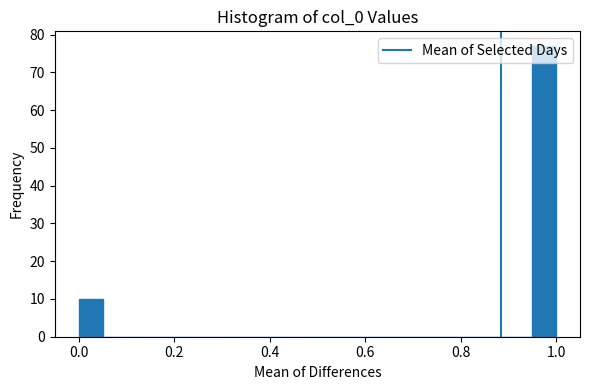

Read against the x-axis, roughly where is the centre of the tallest bar?

0.98